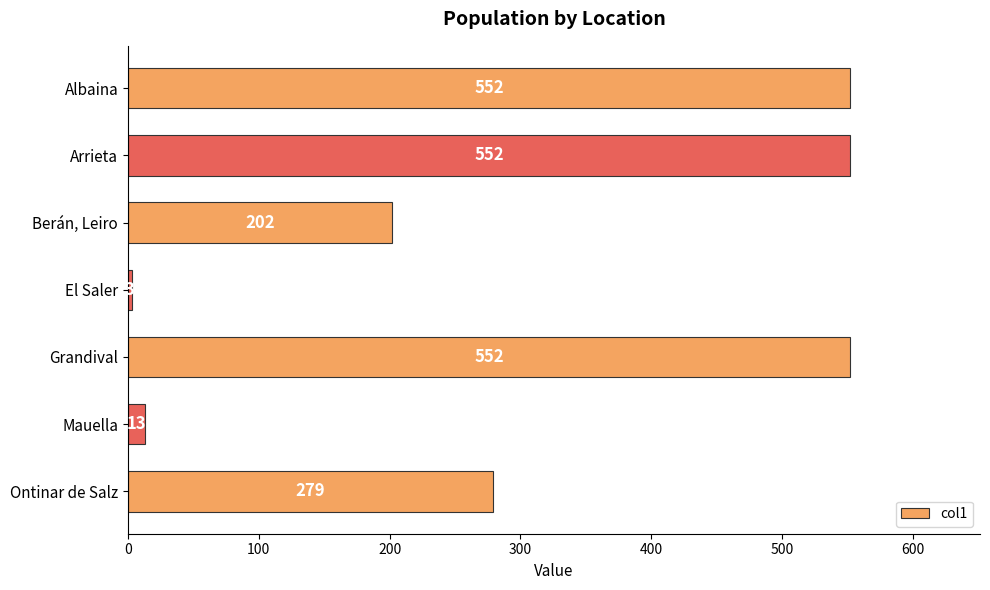

At which label is the value closest to 277?

Ontinar de Salz